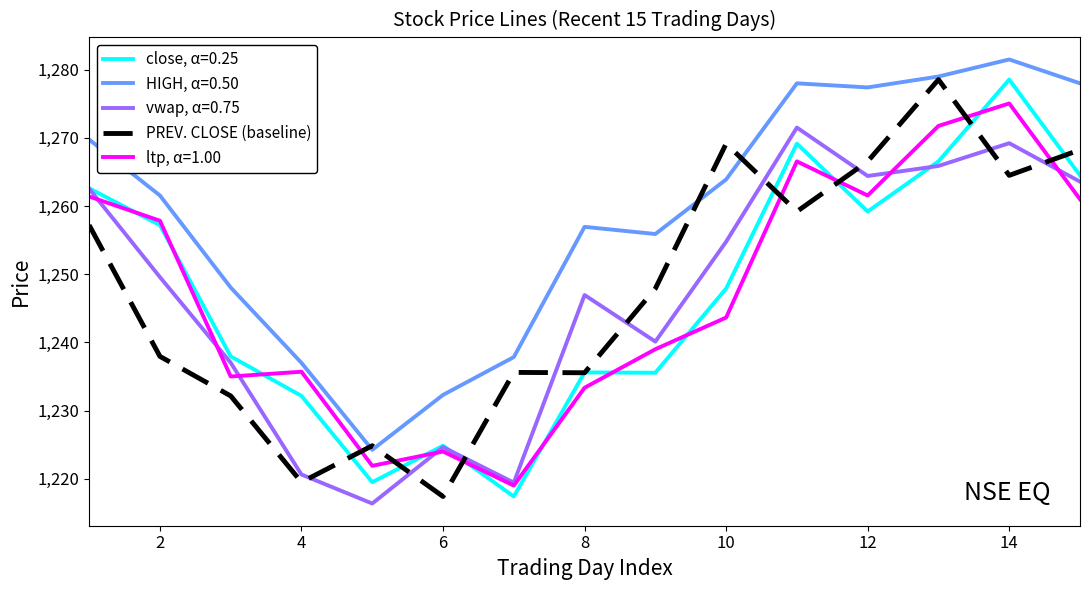

Which series has the largest total across all categories?

HIGH, α=0.50